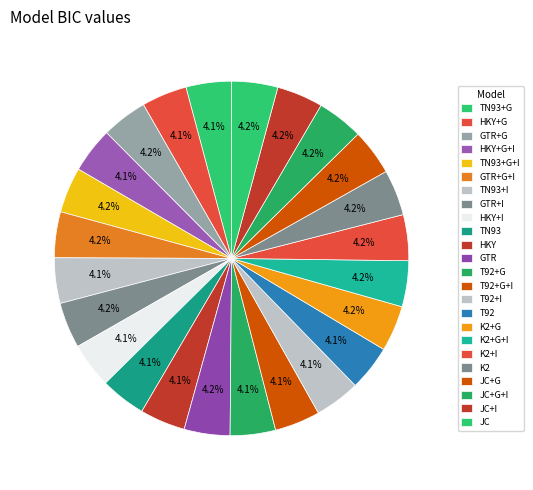

Count the number of slices in the pie.

24